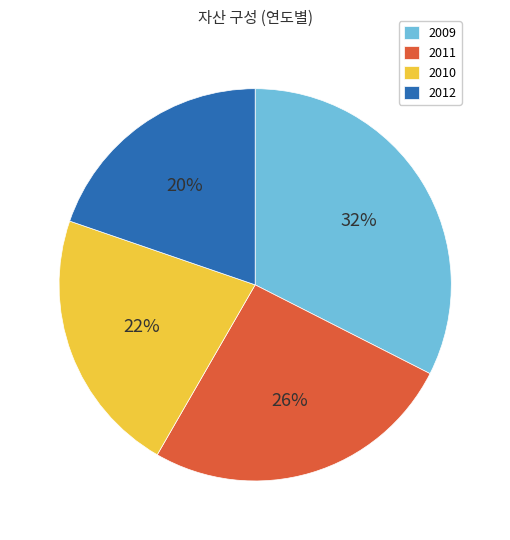

Which slice is the largest?

2009